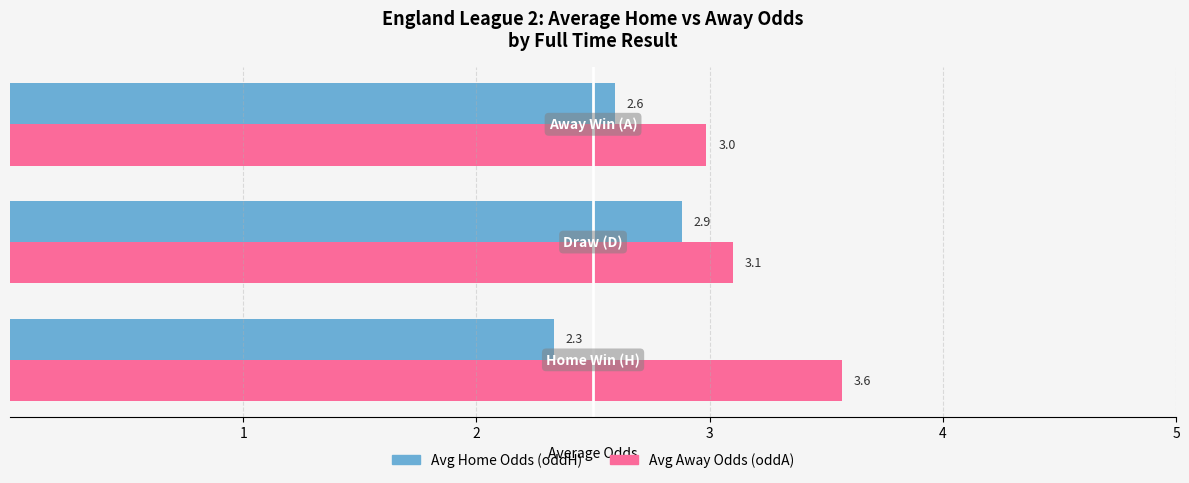

What is the maximum value shown in the chart?

3.6